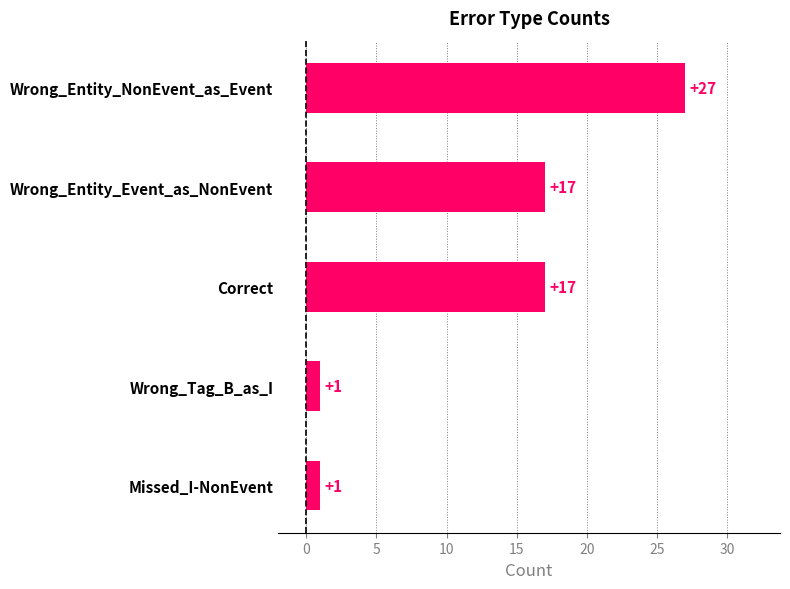

Reading top to bottom, transcribe all the data shown in this chart.

Wrong_Entity_NonEvent_as_Event=27	Wrong_Entity_Event_as_NonEvent=17	Correct=17	Wrong_Tag_B_as_I=1	Missed_I-NonEvent=1